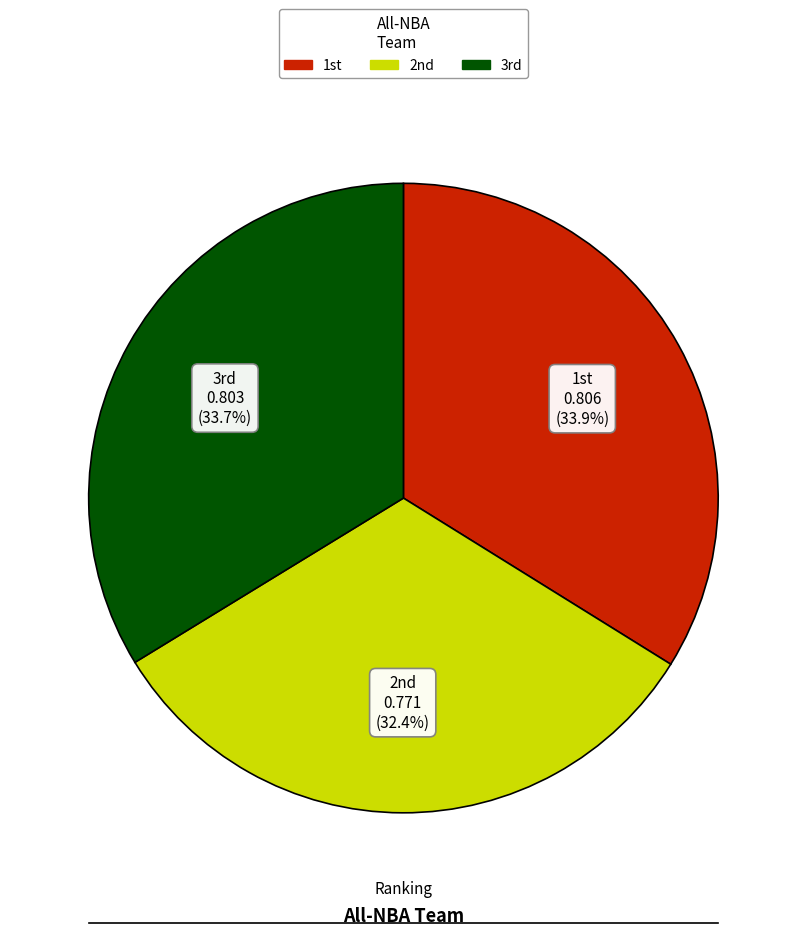

Which category has the smallest portion of the pie?

2nd